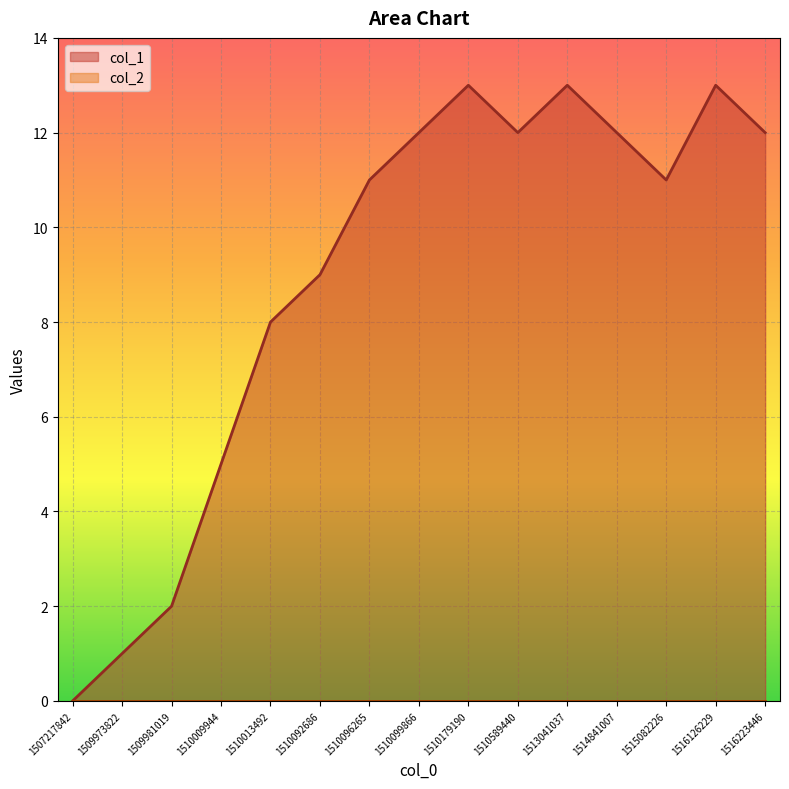

How many lines are shown in the chart?

2